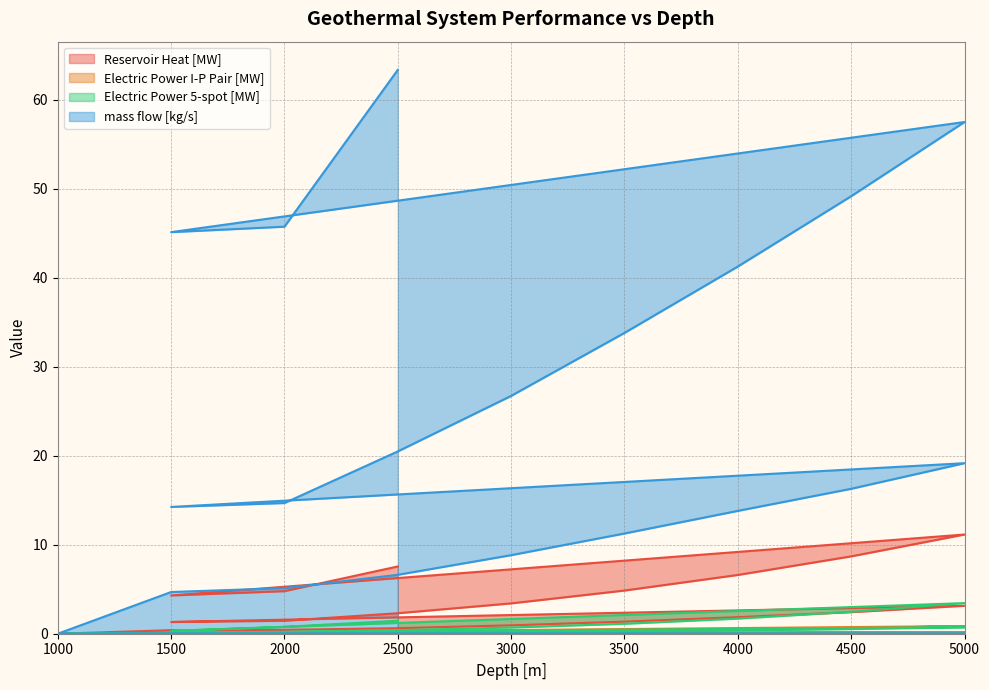

Between 4500 and 5000, which series saw the biggest shift?

mass flow [kg/s]